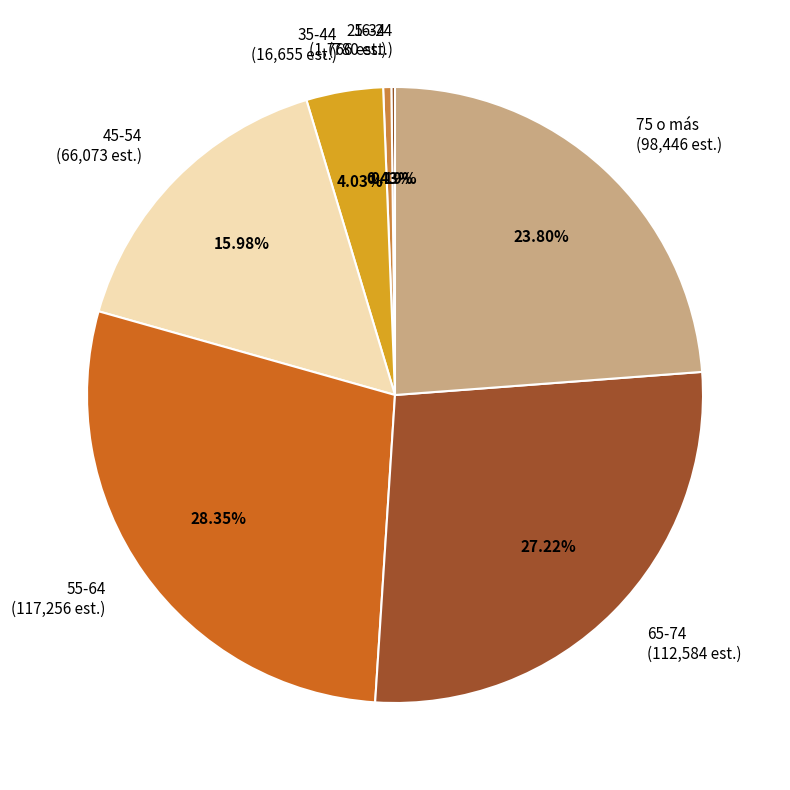

To the nearest percent, what is the combined percentage of 75 o más and 65-74?

51%